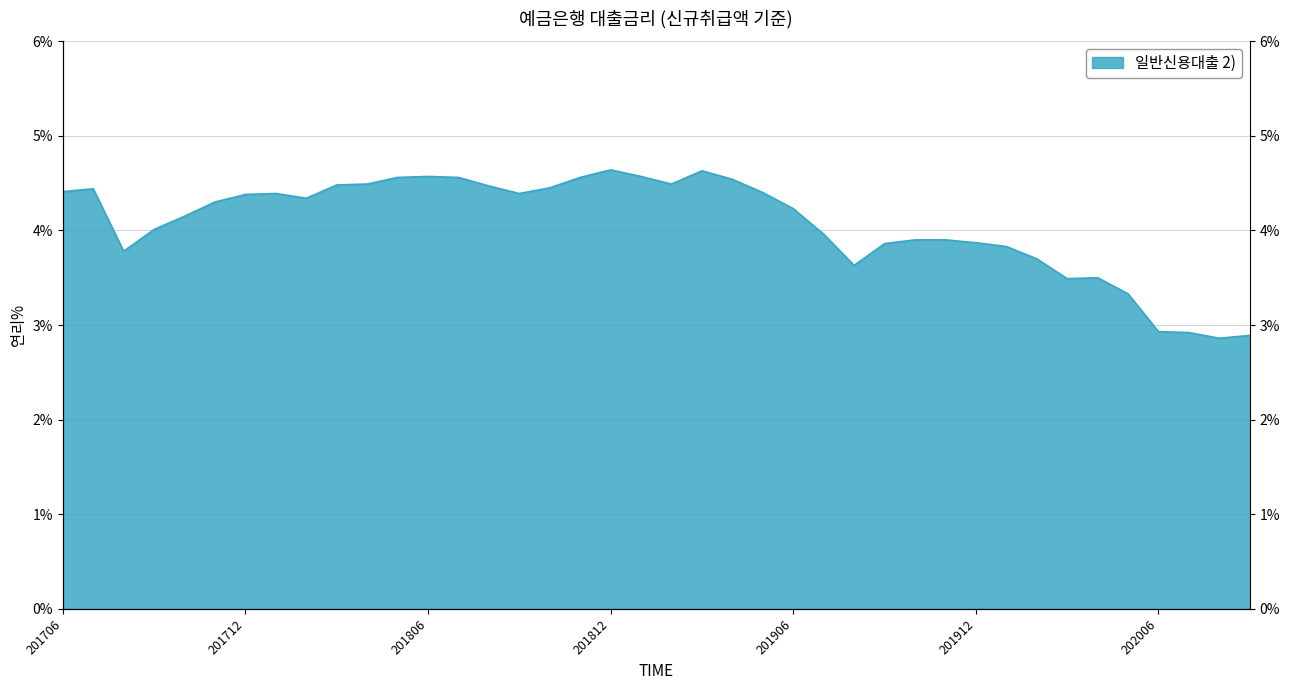

Where is the data nearest to the value 3?

202006